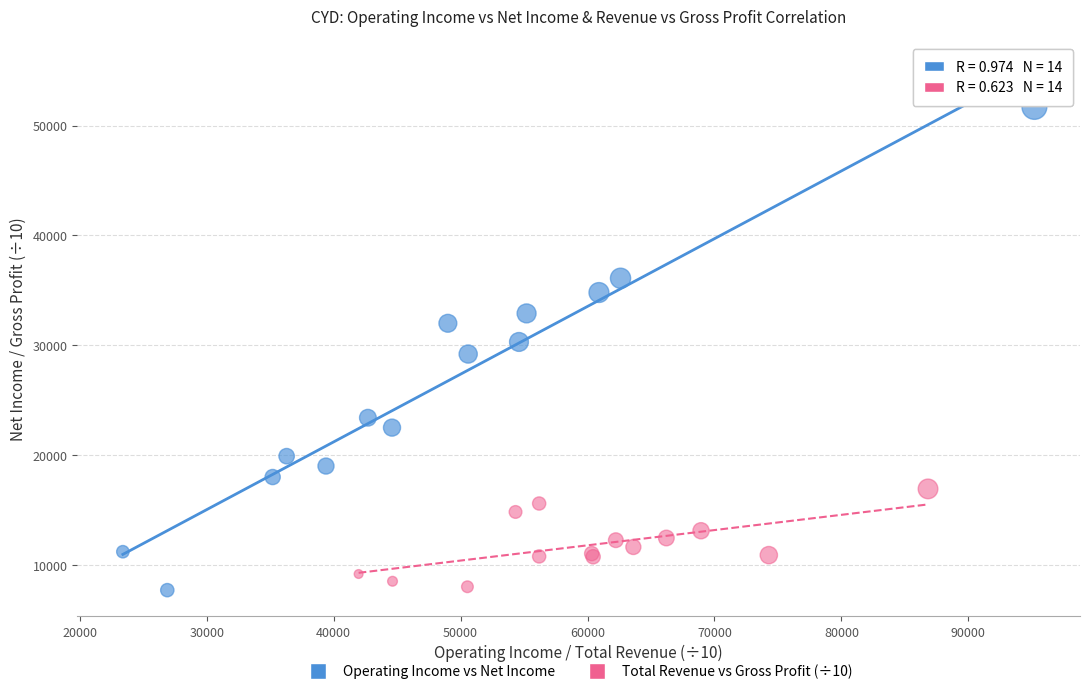

Which series reaches the maximum Y coordinate?

Operating Income vs Net Income